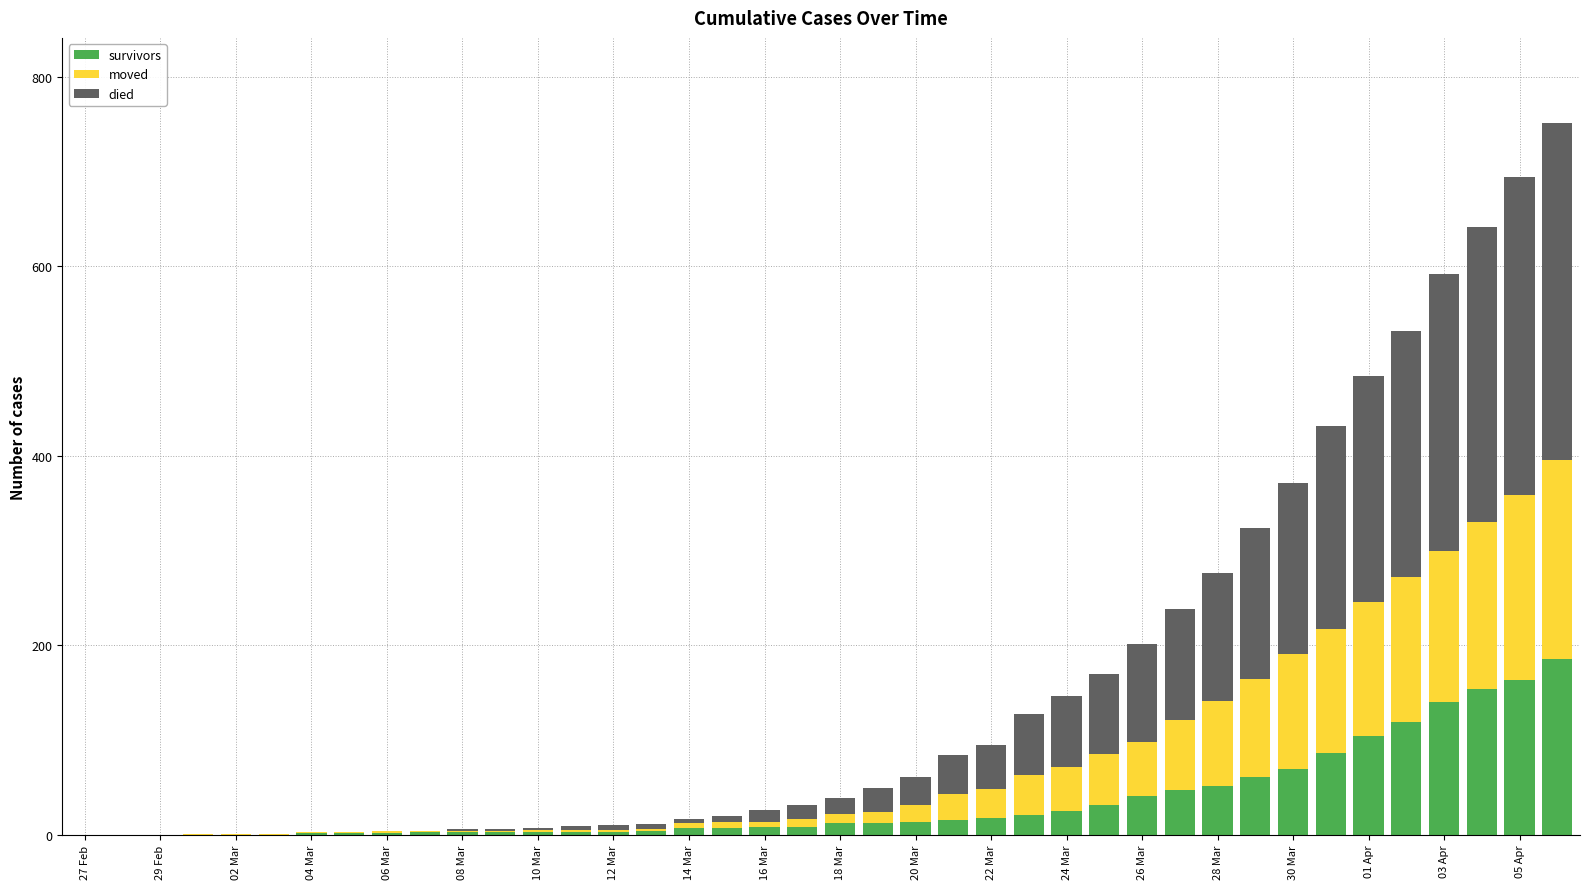

What is the highest value of the survivors series?

186